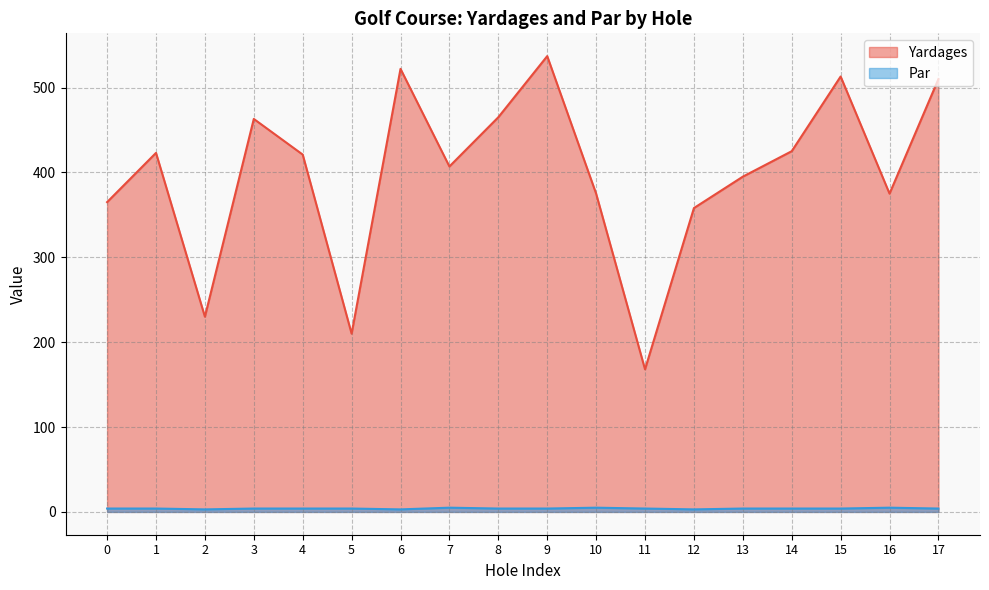

What is the difference between the highest and lowest values at 5?

206